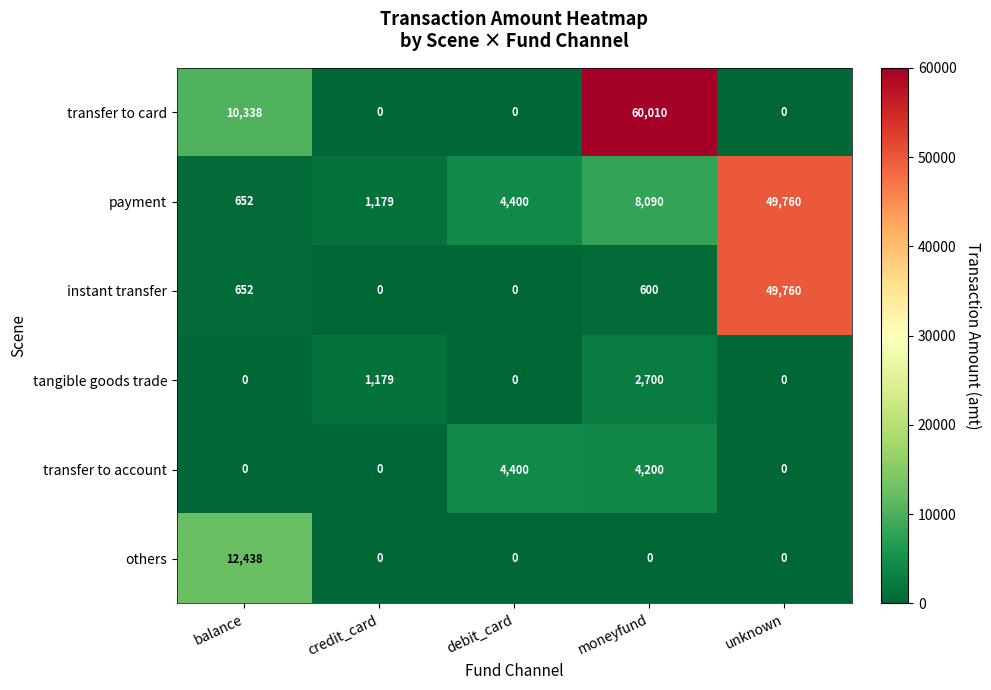

How many data points in payment are less than 4400?

2